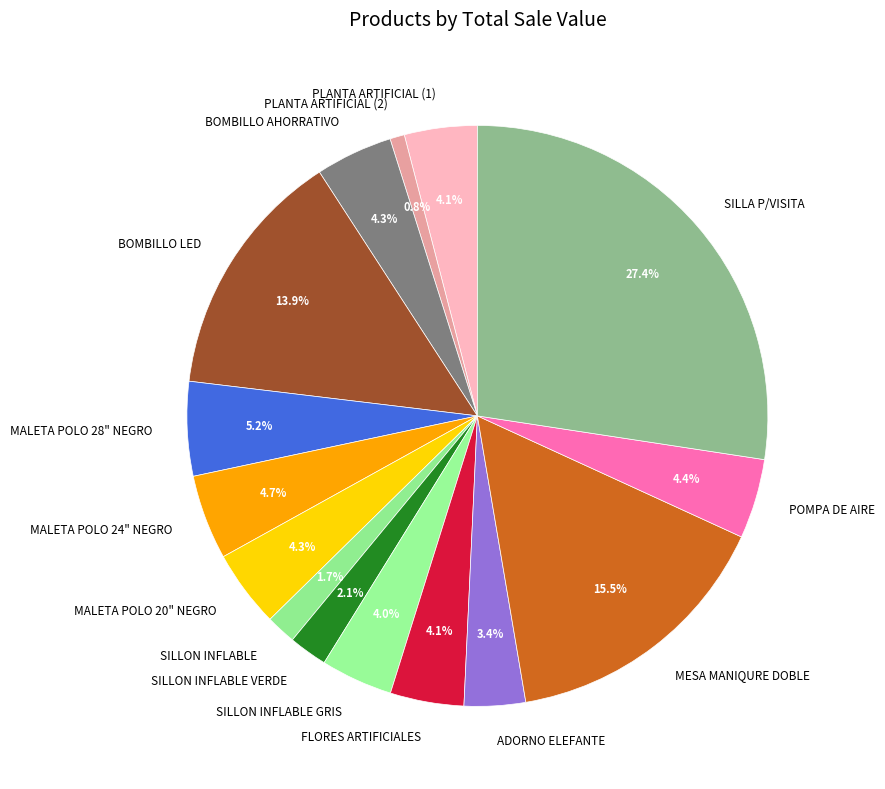

Is PLANTA ARTIFICIAL (1) the majority of the pie?

No